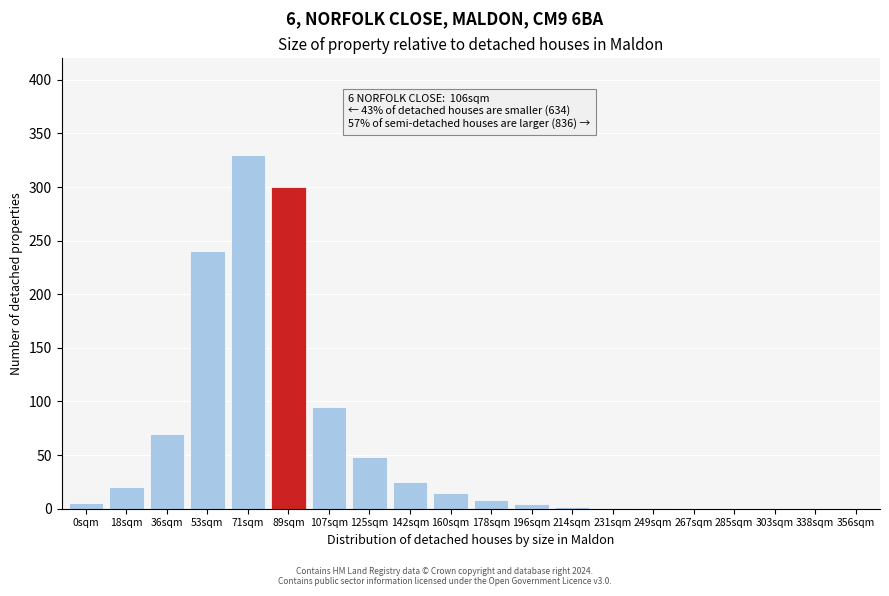

Which has a higher value, 142sqm or 338sqm?

142sqm